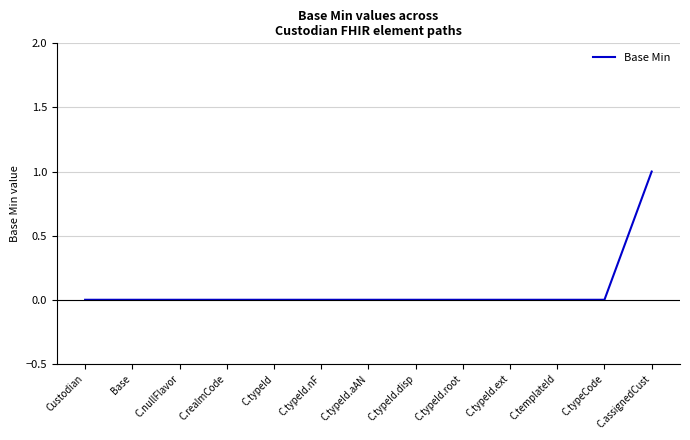

What is the change in value from C.typeId.ext to C.assignedCust?

+1